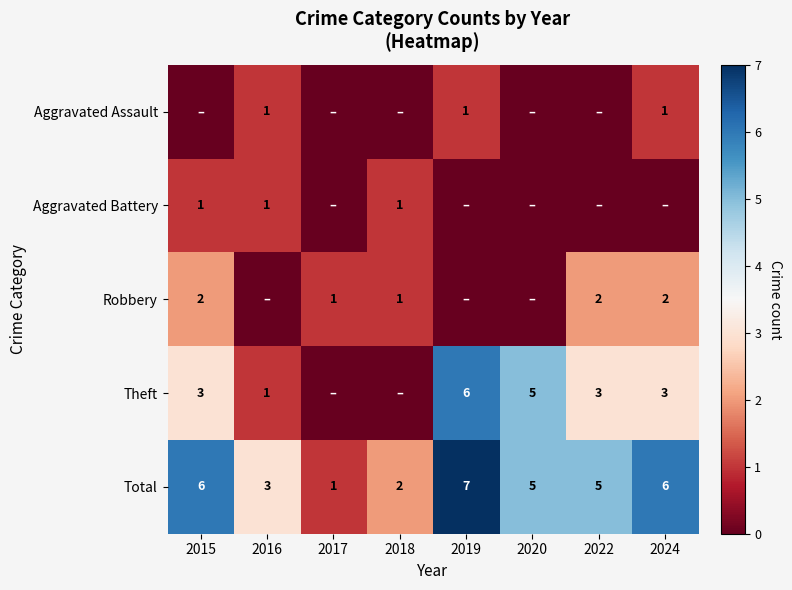

Where does the Total series first go above 5?

2015